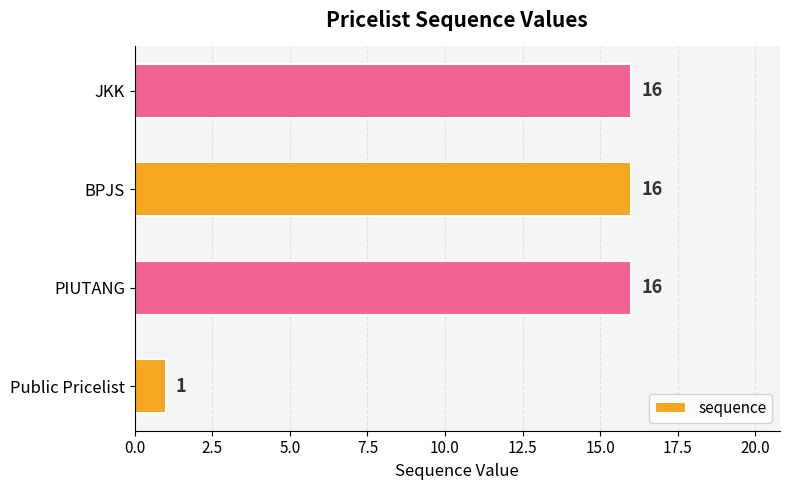

How many data points are less than 16?

1